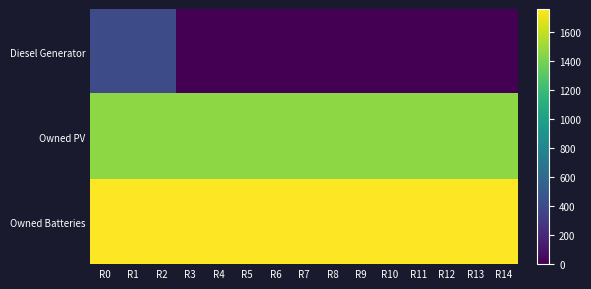

What is the total value across all series at R10?

3223